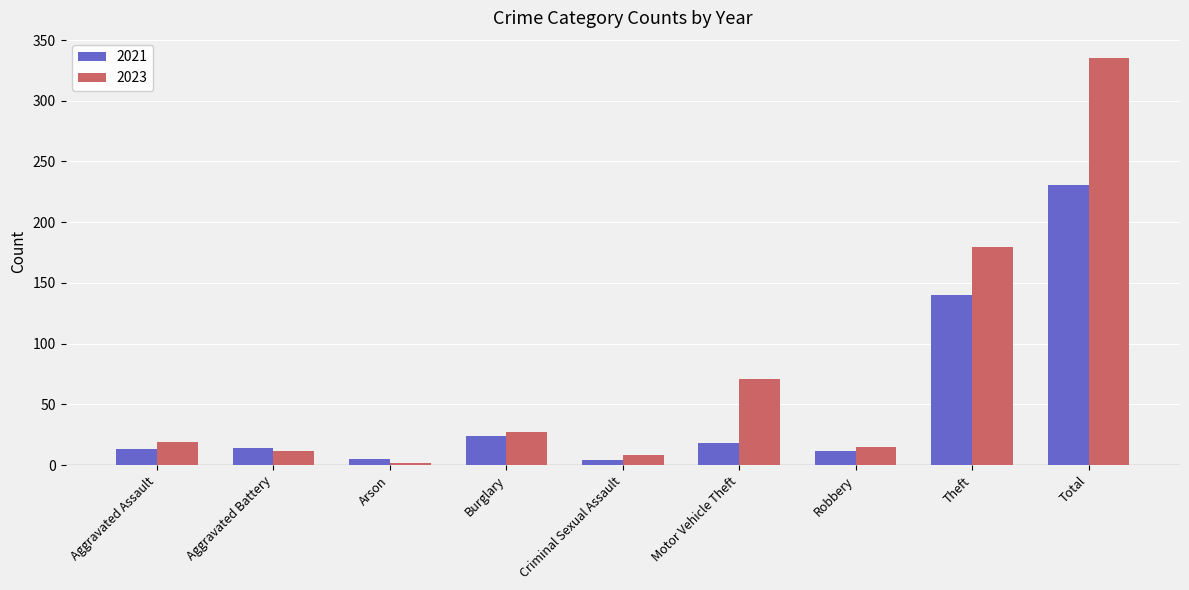

What is the difference between the 2021 values at Criminal Sexual Assault and Robbery?

8